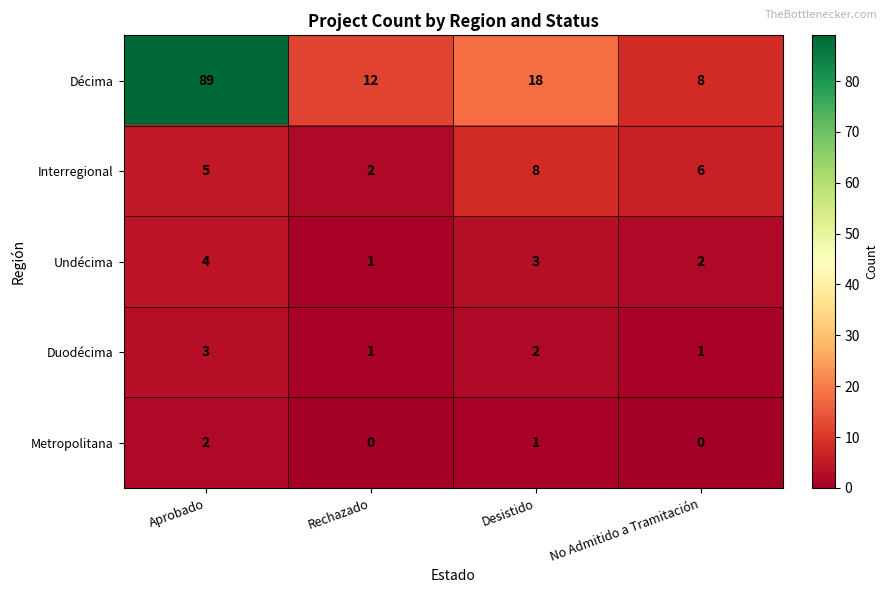

Rank the categories by Décima value from highest to lowest.

Aprobado, Desistido, Rechazado, No Admitido a Tramitación